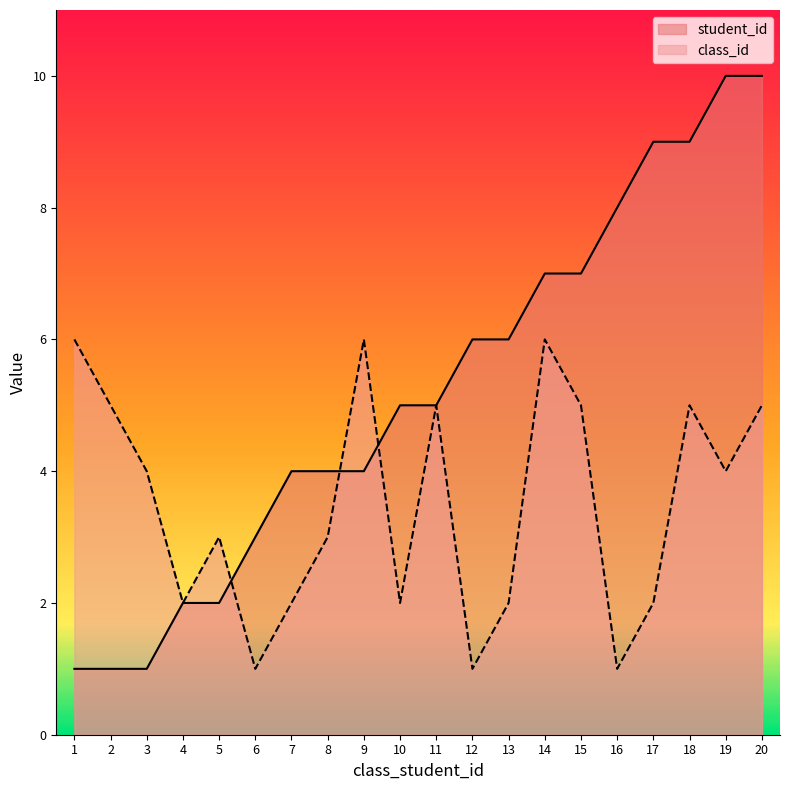

What are all the series names shown in the legend?

student_id, class_id